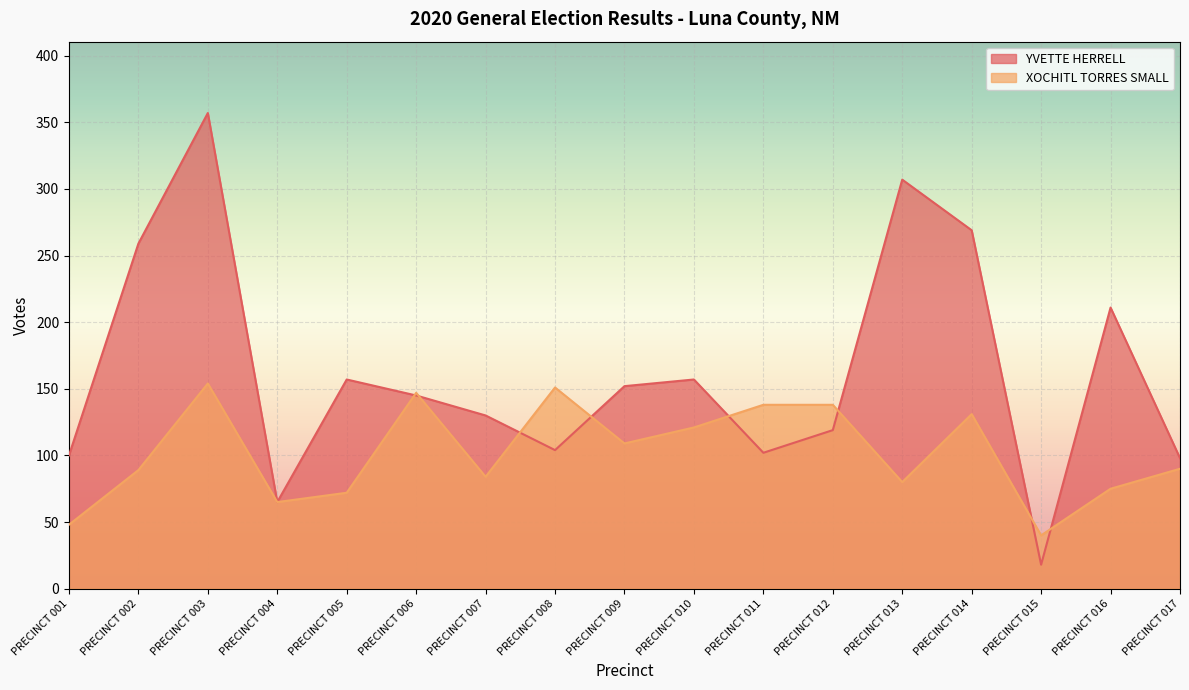

Which category has the lowest value across all series?

PRECINCT 015